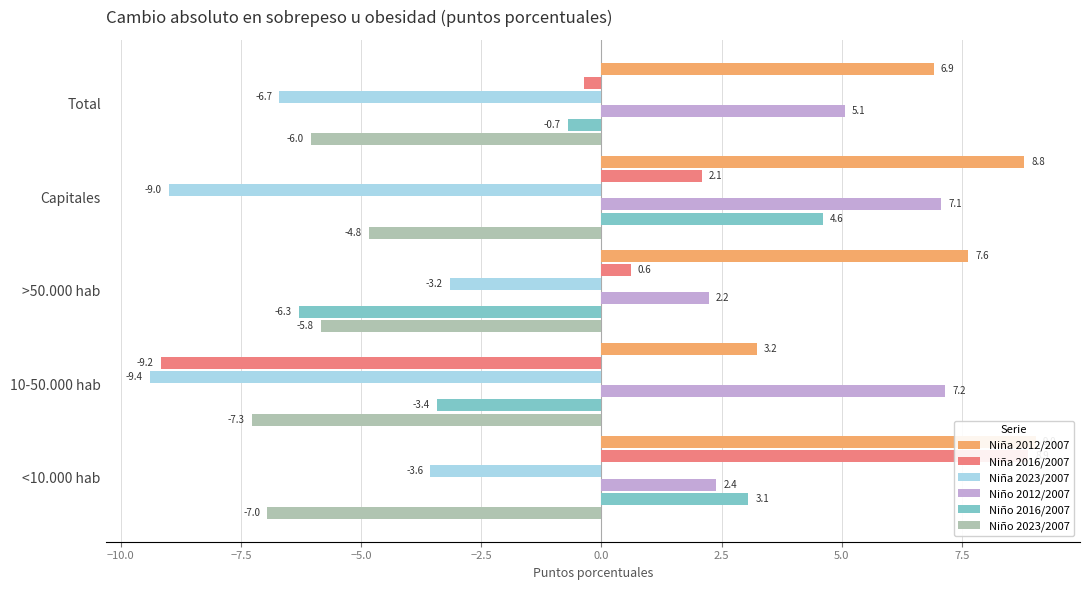

How many groups of bars are there?

5